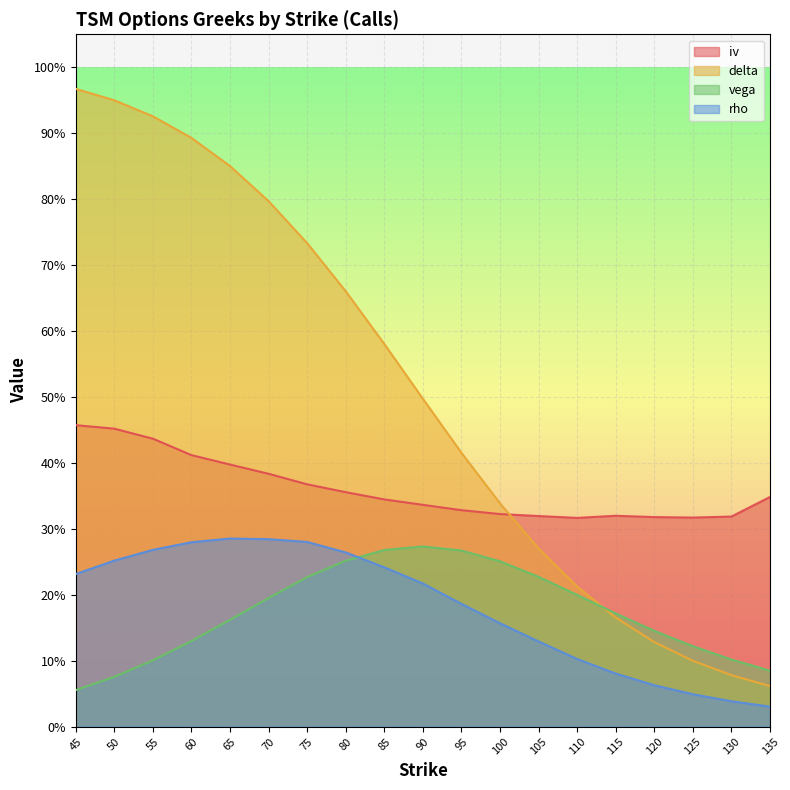

True or false: delta has more than 1 points higher than both neighbors.

False